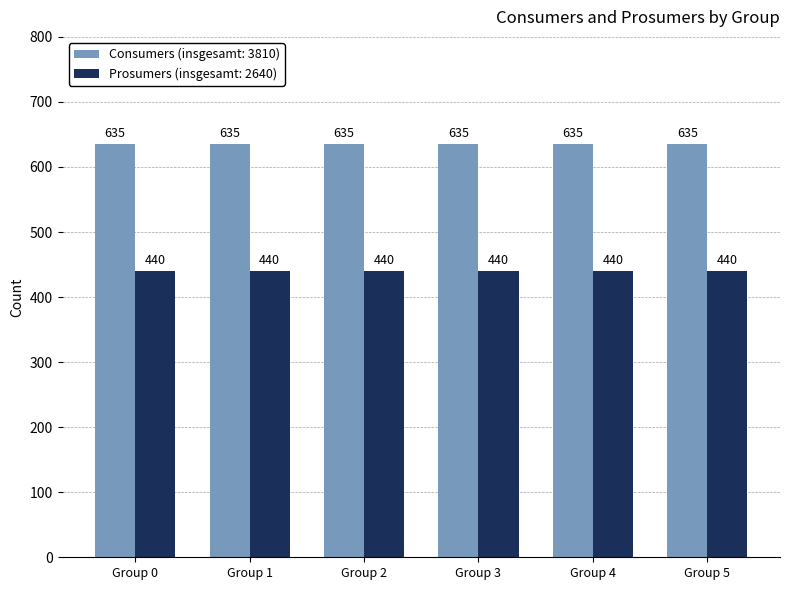

What is the maximum value shown in the chart?

635